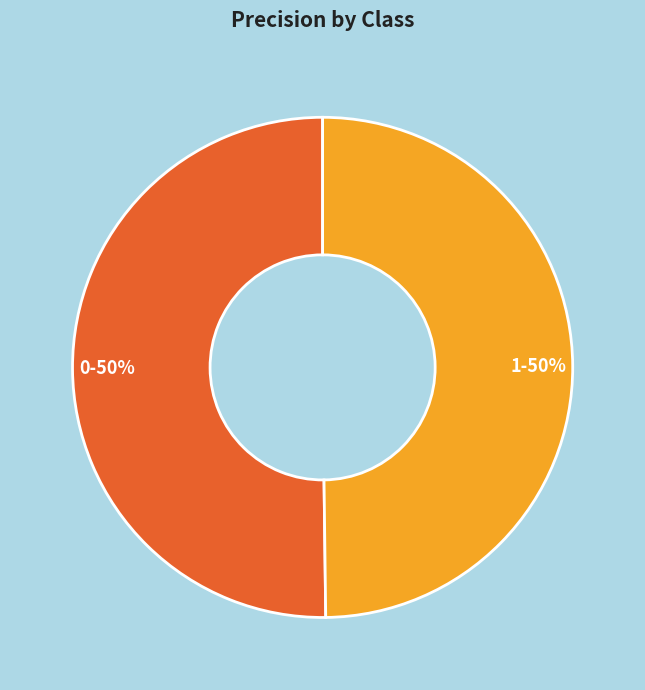

To the nearest percent, what portion does 1 represent?

50%